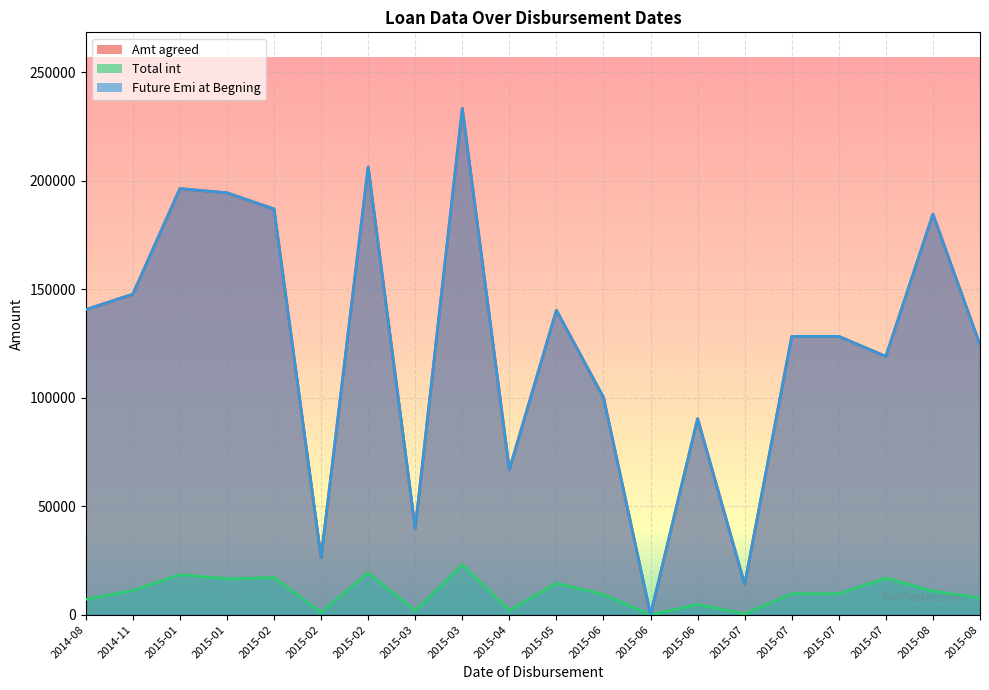

What is the value of the Amt agreed point at the 10th from the left?

66860